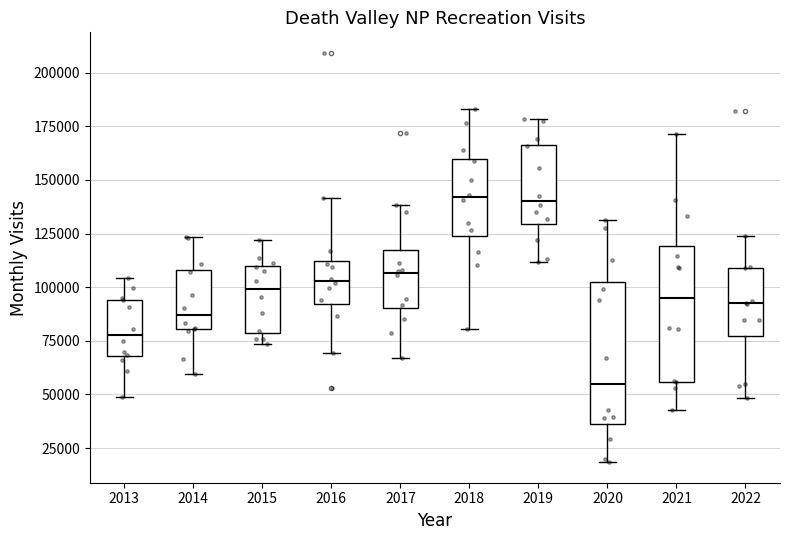

Reading left to right, transcribe this box plot: for each box, give where its median line is, the range the box spans, and where its two whiskers end, as read against the y-axis. The values are not printed on the chart, so give them approximately, as read against the axis.

2013: median 80000, box 70000 to 95000, whiskers 50000 to 105000
2014: median 85000, box 80000 to 110000, whiskers 60000 to 125000
2015: median 100000, box 80000 to 110000, whiskers 75000 to 120000
2016: median 105000, box 90000 to 110000, whiskers 70000 to 140000
2017: median 105000, box 90000 to 115000, whiskers 65000 to 140000
2018: median 140000, box 125000 to 160000, whiskers 80000 to 185000
2019: median 140000, box 130000 to 165000, whiskers 110000 to 180000
2020: median 55000, box 35000 to 100000, whiskers 20000 to 130000
2021: median 95000, box 55000 to 120000, whiskers 45000 to 170000
2022: median 90000, box 75000 to 110000, whiskers 50000 to 125000